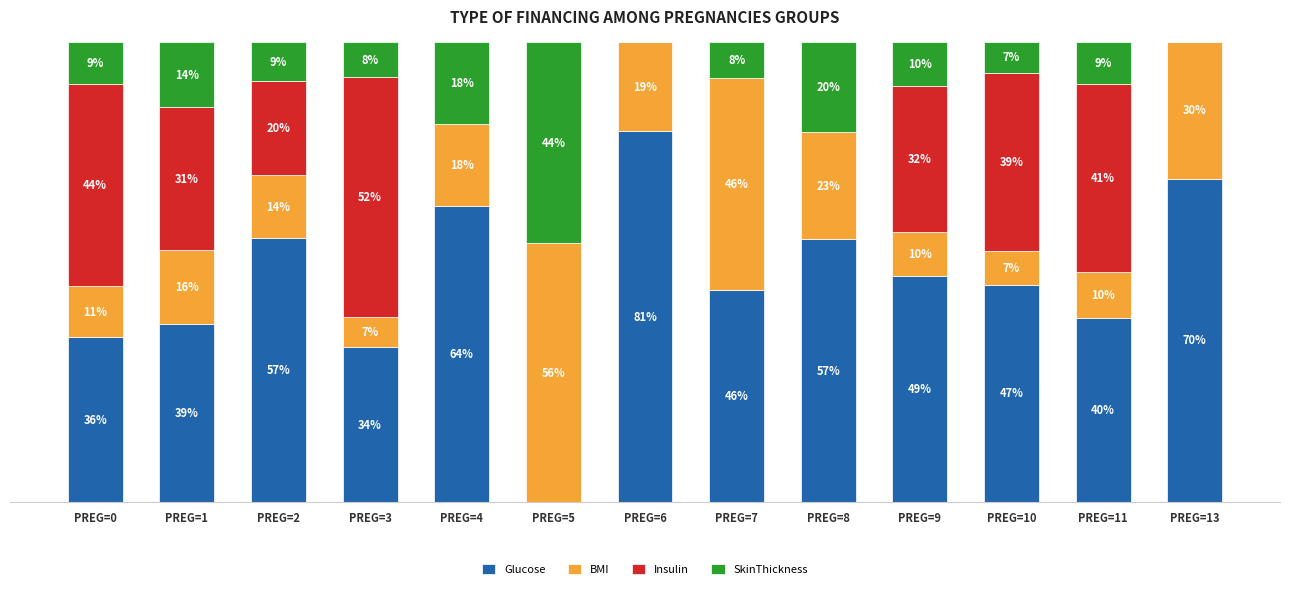

Does the chart contain stacked bars?

Yes